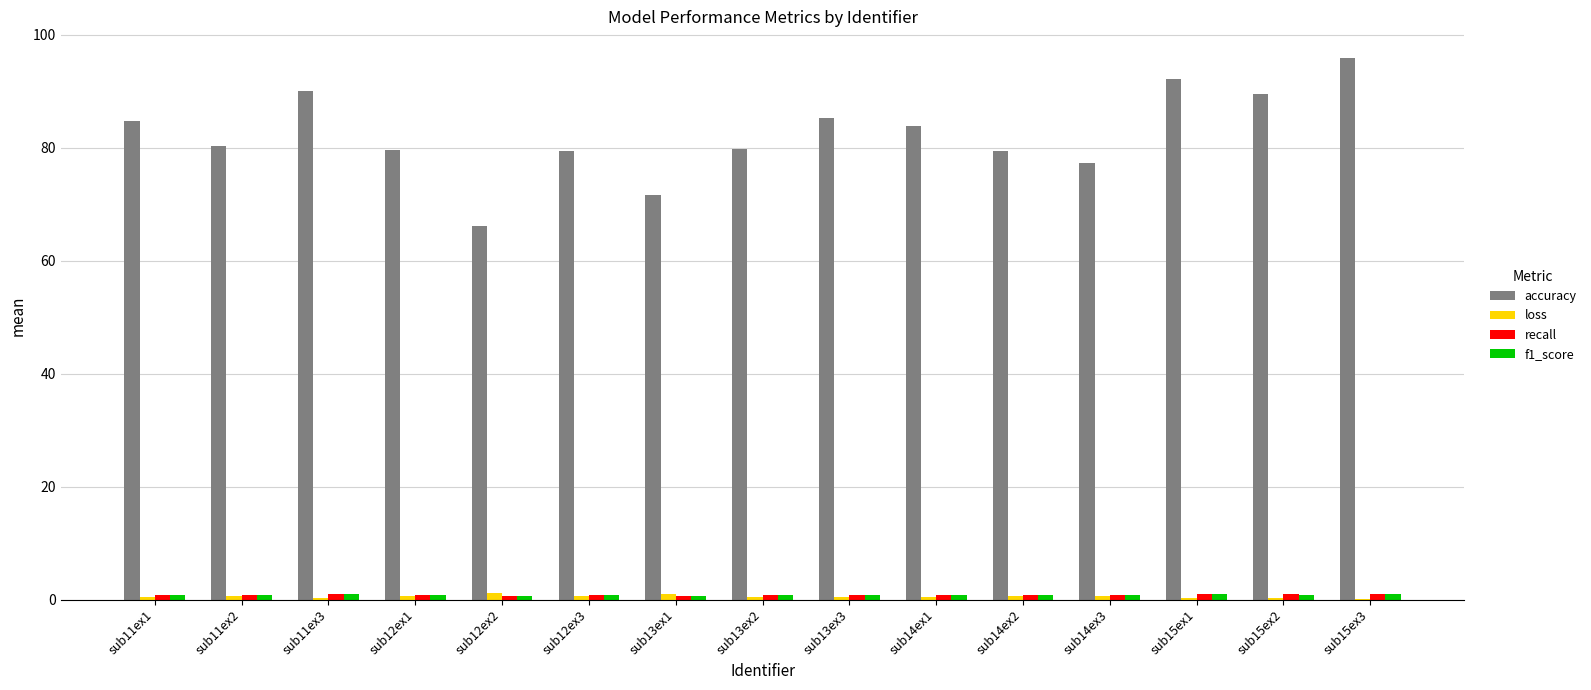

What is the sum of all loss values?

7.9